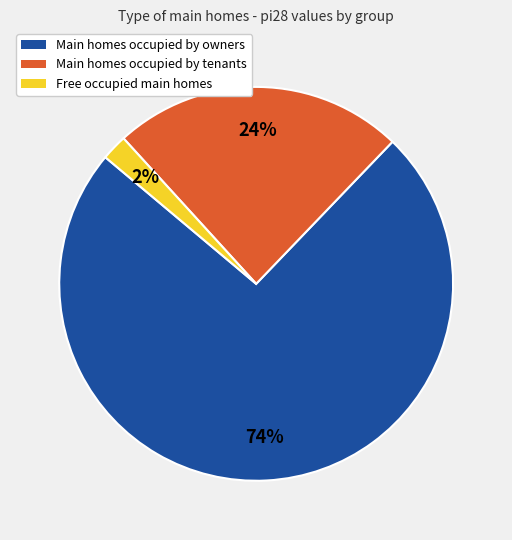

Does any single category account for the majority?

Yes